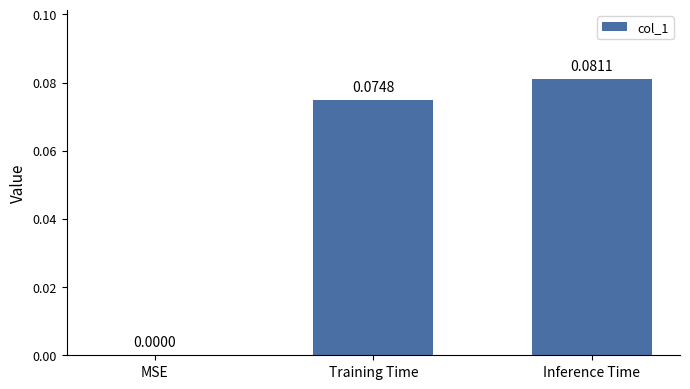

Which label corresponds to the largest value in the chart?

Inference Time